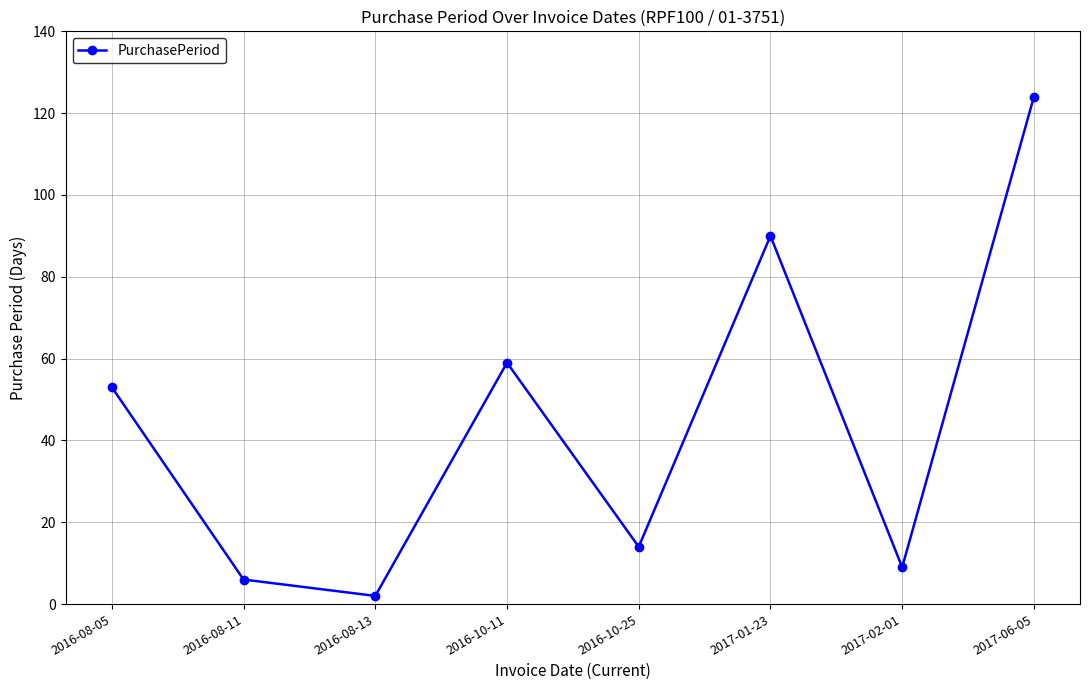

How many categories are shown in the chart?

8